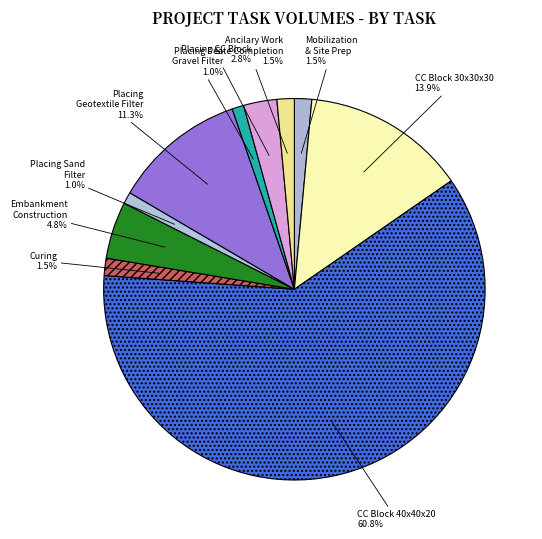

What percentage do Embankment Construction 4.8% and CC Block 30x30x30 13.9% together represent?

18.7%